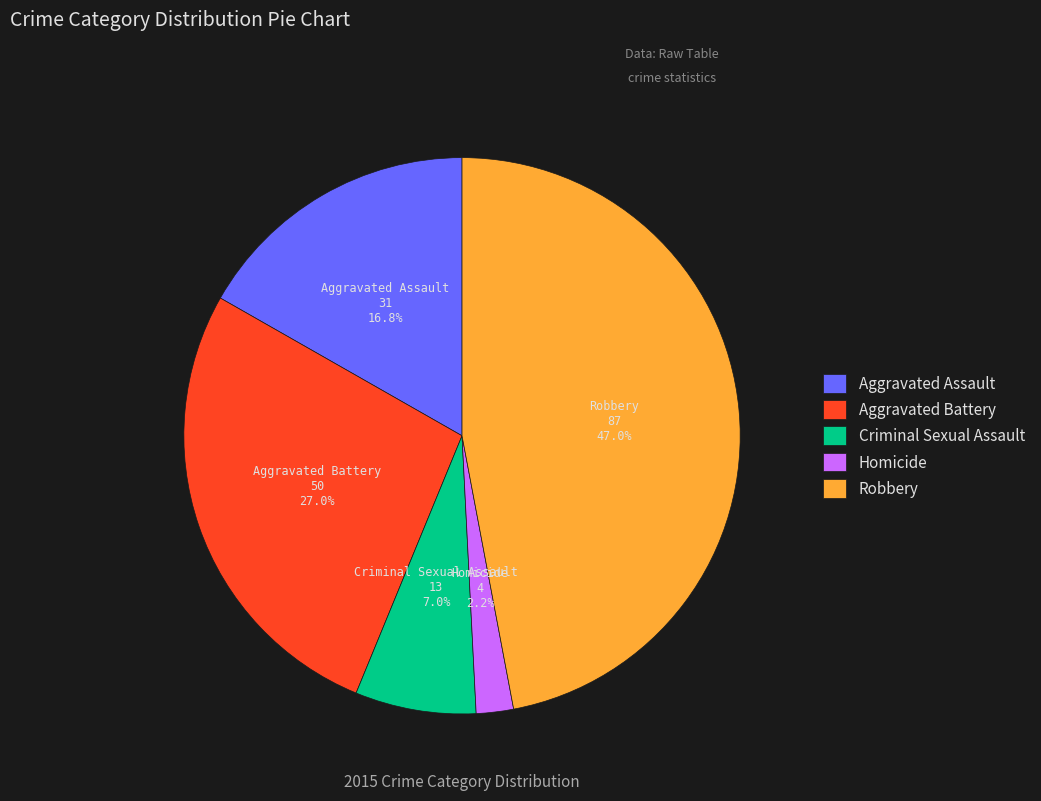

What percentage is the Aggravated Battery slice, to the nearest percent?

27%